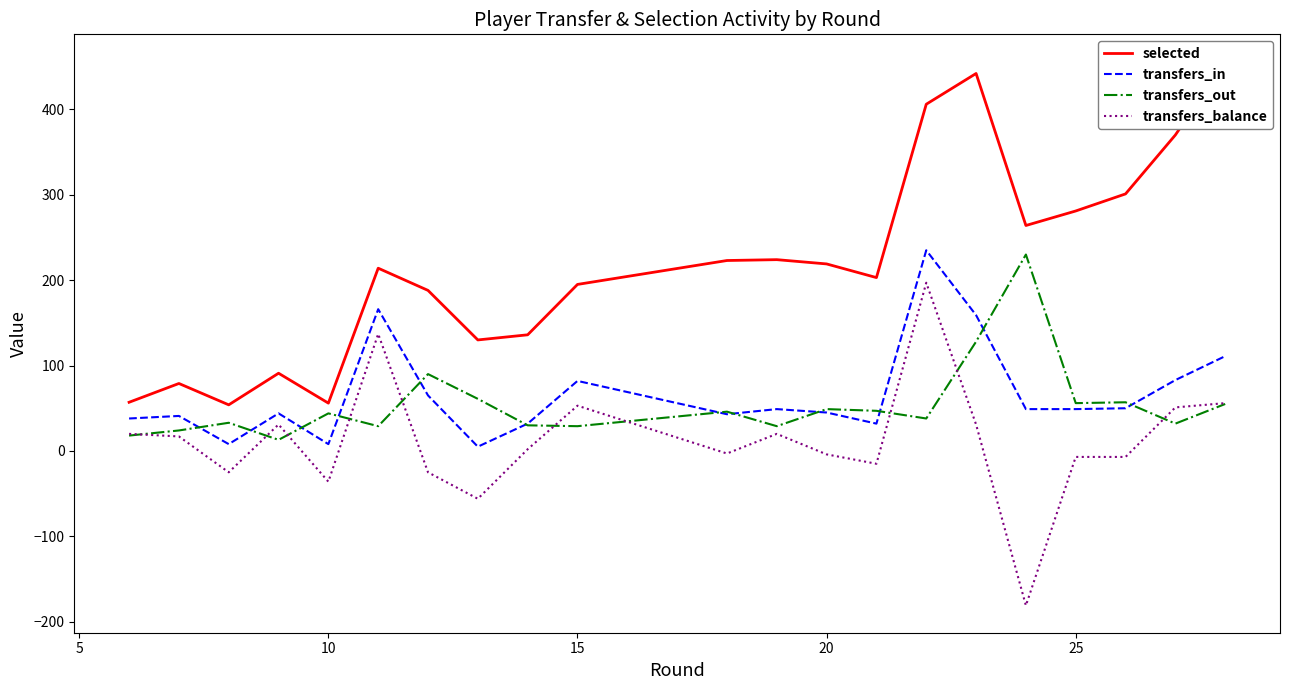

The transfers_balance series shows -4 at 25. True or false?

False